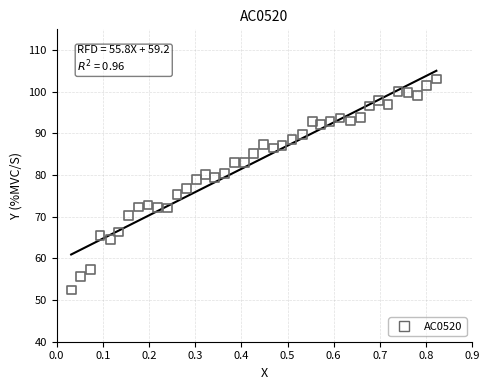

What is the range of X values (max minus min)?

0.8